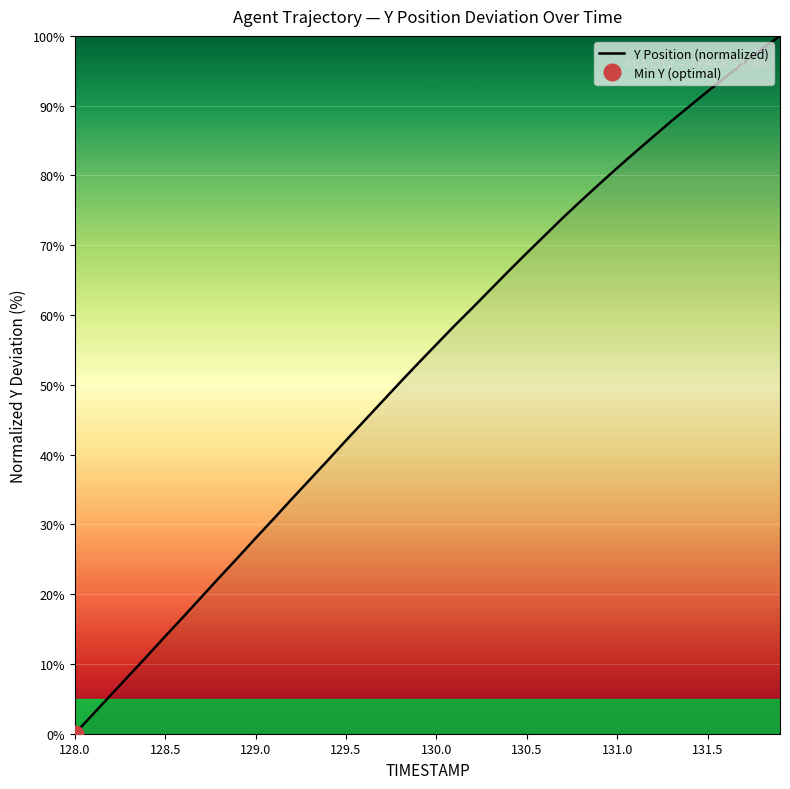

The Y Position (normalized) series shows 28.0 at 129.0. True or false?

True